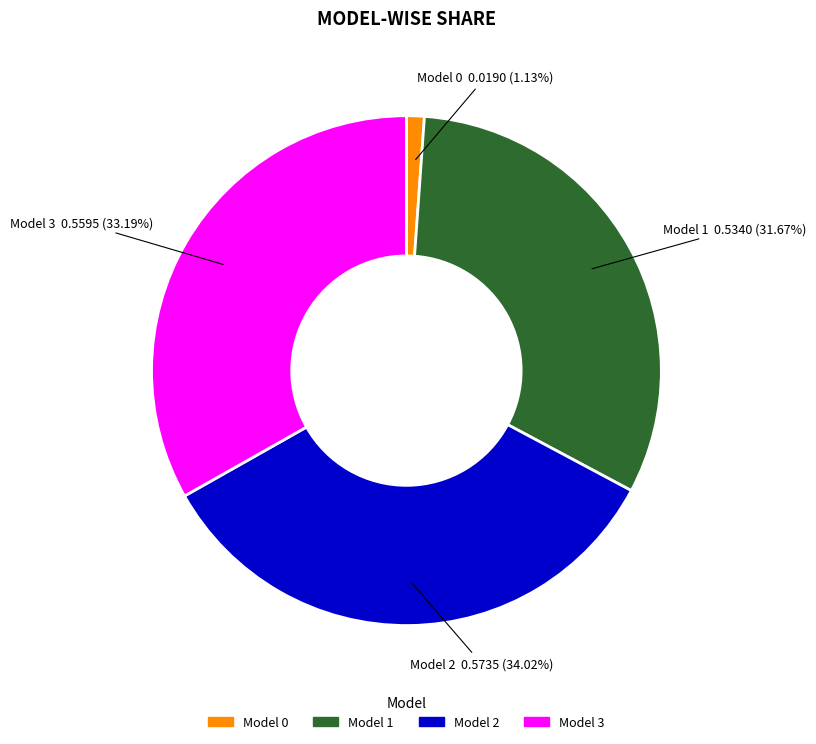

Which has a higher value, Model 0 or Model 1?

Model 1